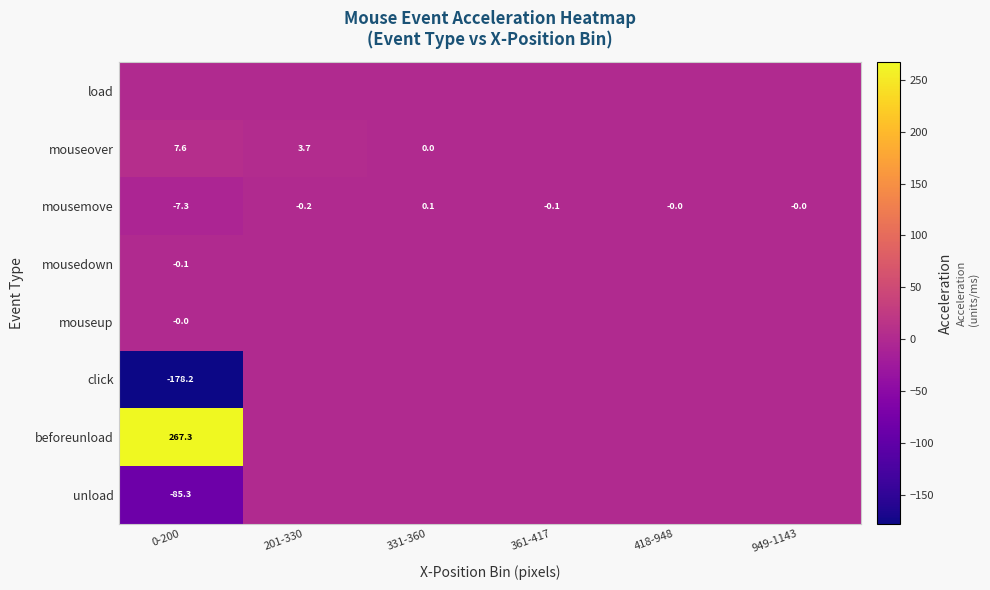

Is it true that mousemove equals 2.5 at 949-1143?

False